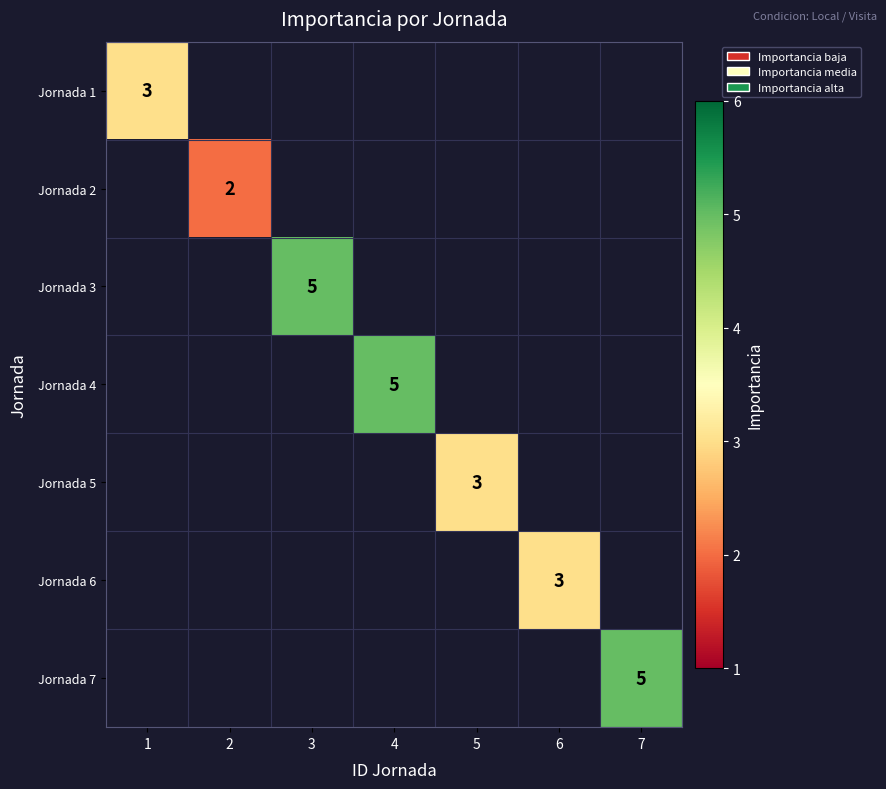

At how many categories does at least one series exceed 4?

3